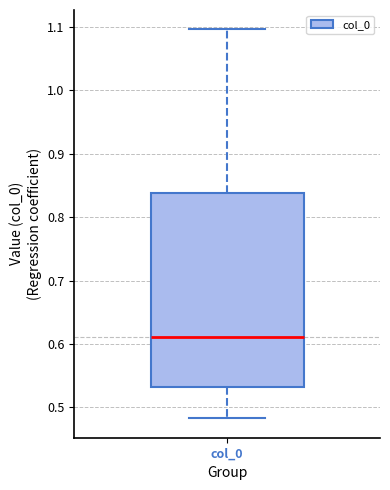

Where is the lower edge of the box for col_0 on the y-axis? The values are not printed on the chart, so give them approximately, as read against the axis.

0.53